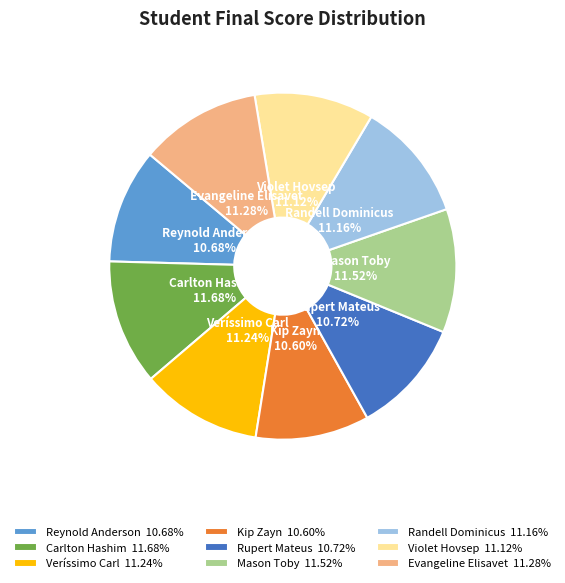

What percentage do Reynold Anderson and Carlton Hashim together represent?

22.4%